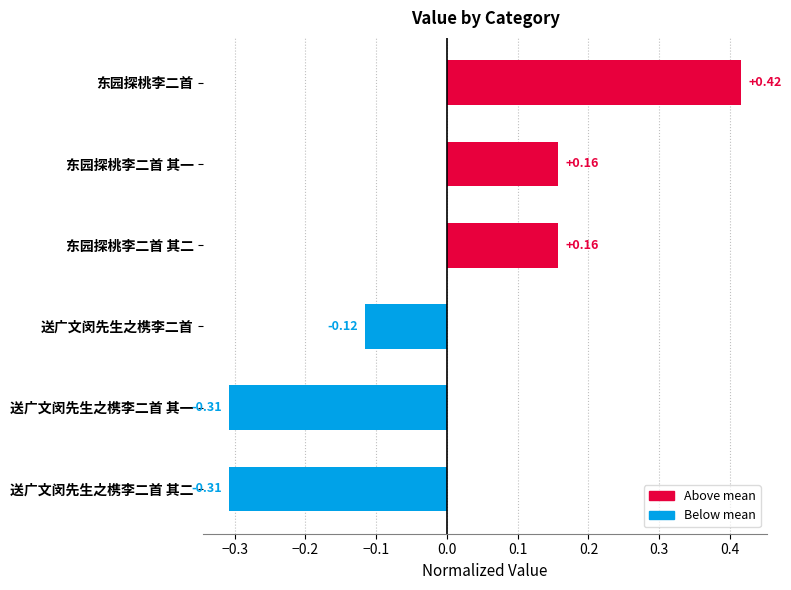

What is the label of the 2nd bar from the bottom?

送广文闵先生之槜李二首 其一